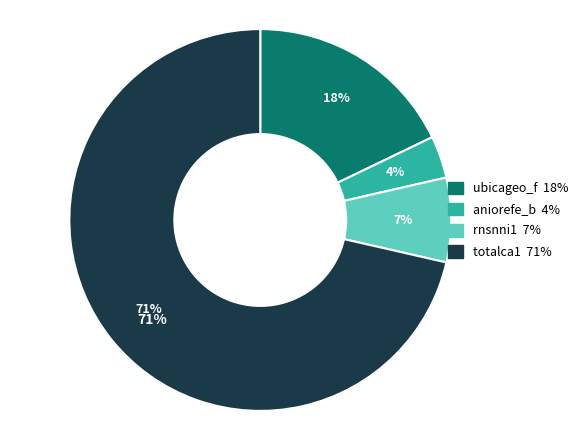

Count the number of slices in the pie.

4